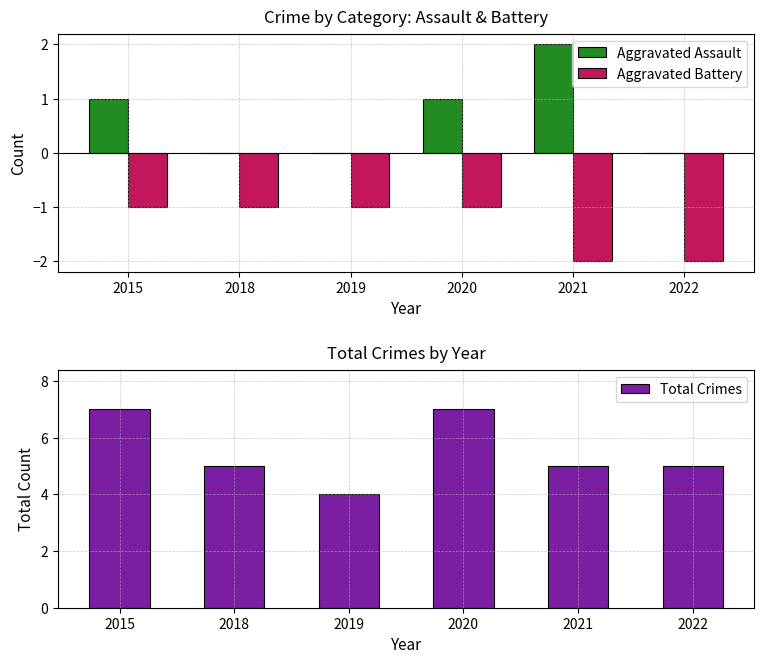

Which series has the largest total across all categories?

Total Crimes